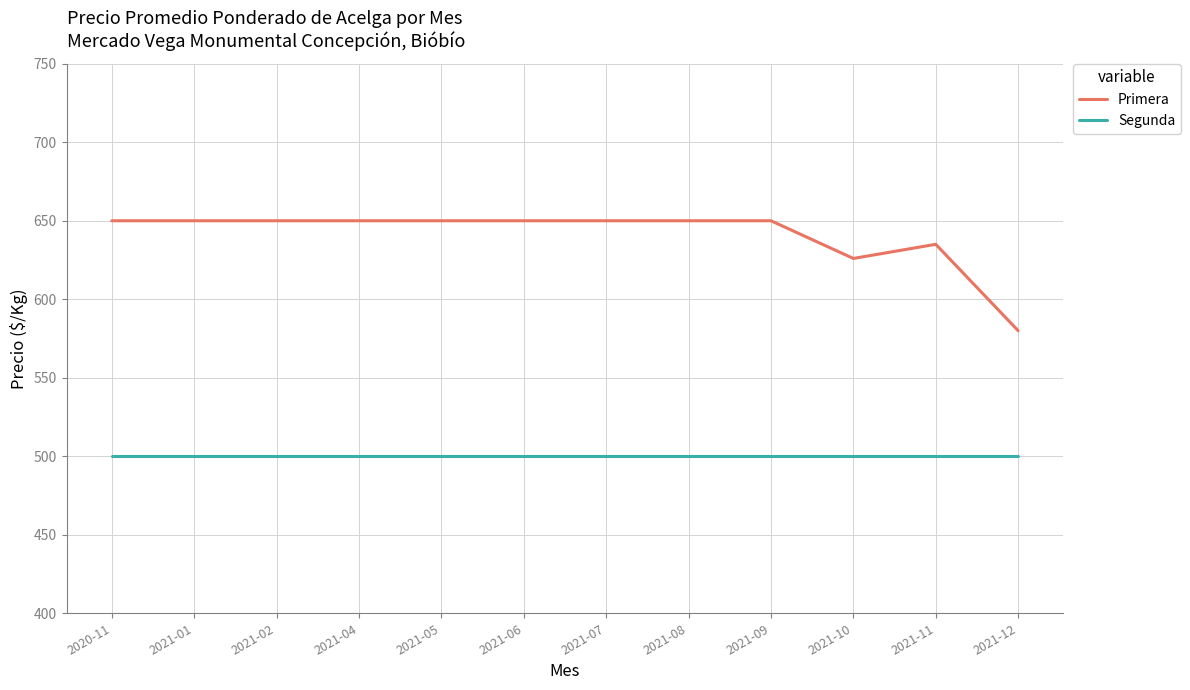

Reading left to right, what are all the values shown in this chart?

Primera: 650	650	650	650	650	650	650	650	650	626	635	580
Segunda: 500	500	500	500	500	500	500	500	500	500	500	500